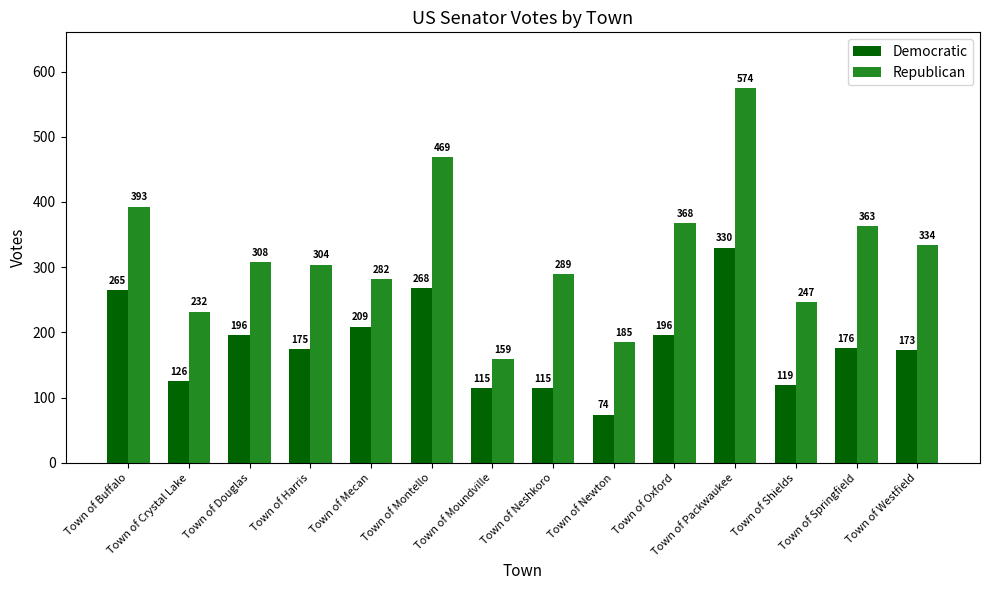

Which category has the lowest value across all series?

Town of Newton